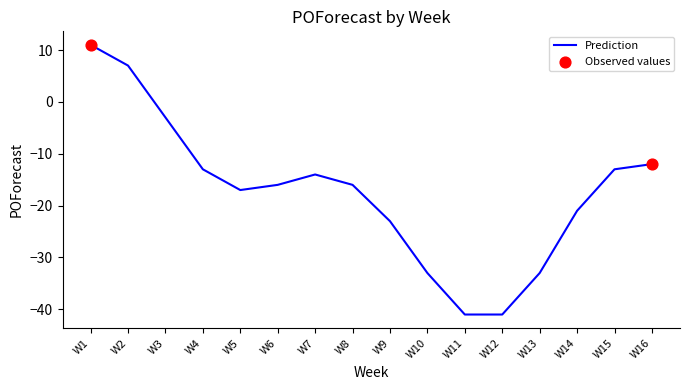

What is the change in value from W12 to W15?

+28